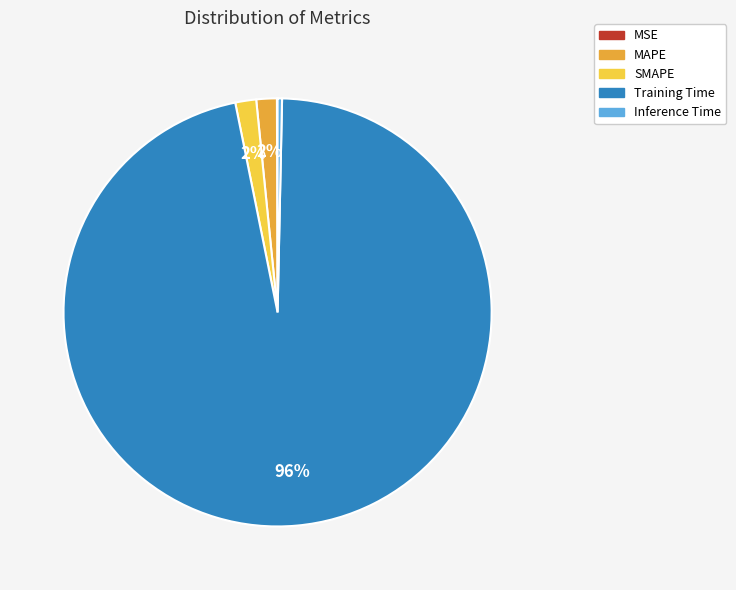

Is it true that Training Time is 91% of the pie?

False